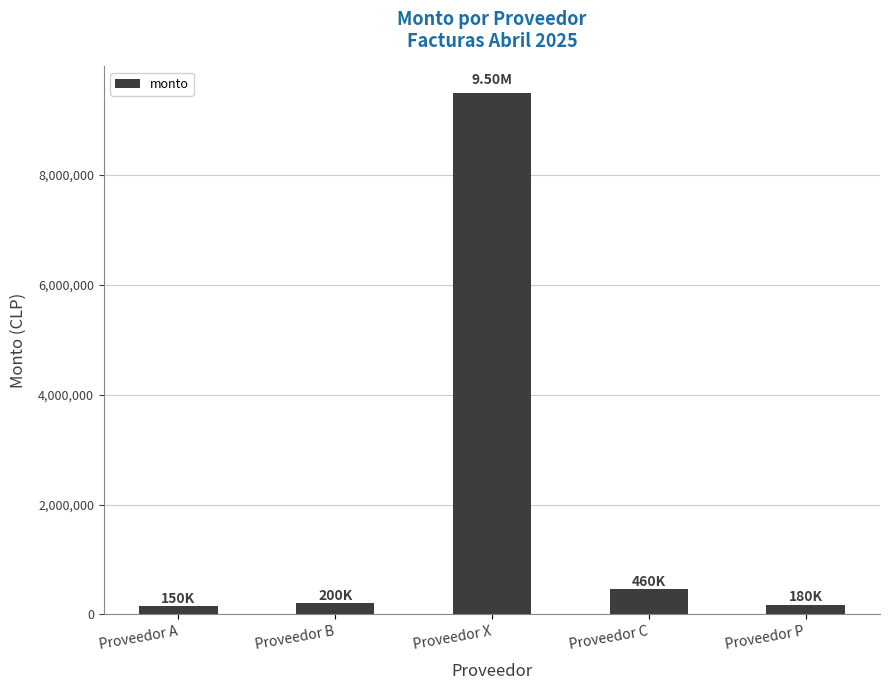

Between Proveedor B and Proveedor C, which is larger?

Proveedor C